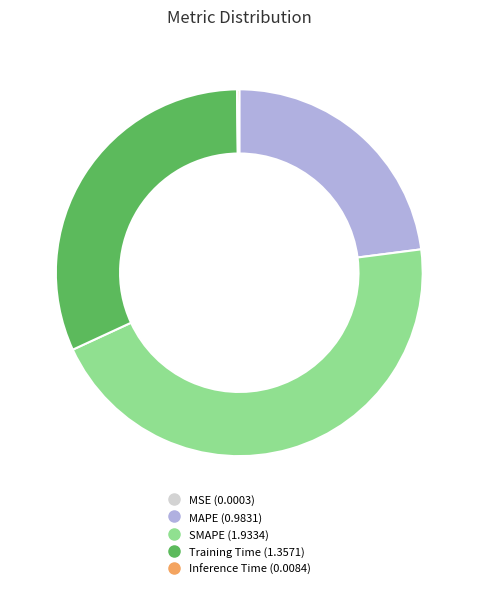

Is the sum of MAPE and SMAPE greater than half?

Yes